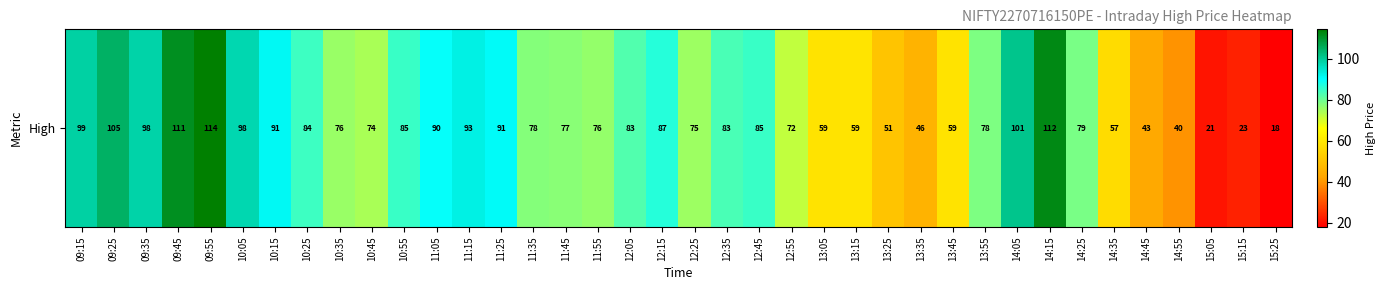

List the labels in order of value, smallest first.

15:25, 15:05, 15:15, 14:55, 14:45, 13:35, 13:25, 14:35, 13:45, 13:05, 13:15, 12:55, 10:45, 12:25, 10:35, 11:55, 11:45, 11:35, 13:55, 14:25, 12:05, 12:35, 10:25, 10:55, 12:45, 12:15, 11:05, 11:25, 10:15, 11:15, 10:05, 09:35, 09:15, 14:05, 09:25, 09:45, 14:15, 09:55